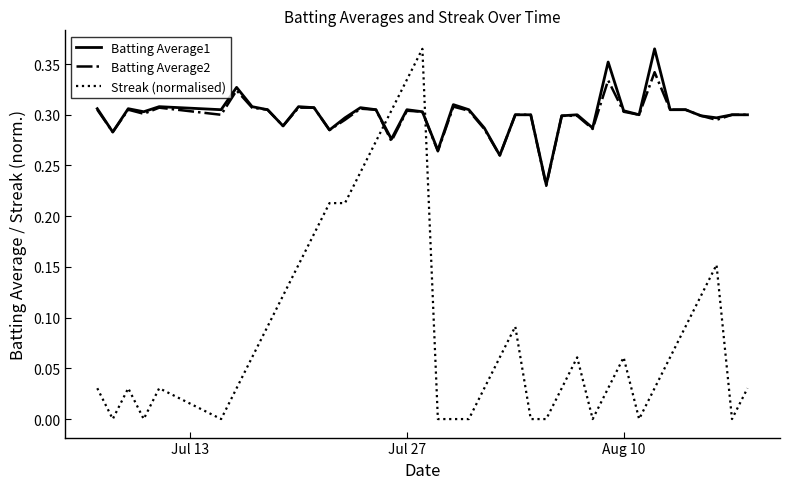

What are all the series names shown in the legend?

Batting Average1, Batting Average2, Streak (normalised)